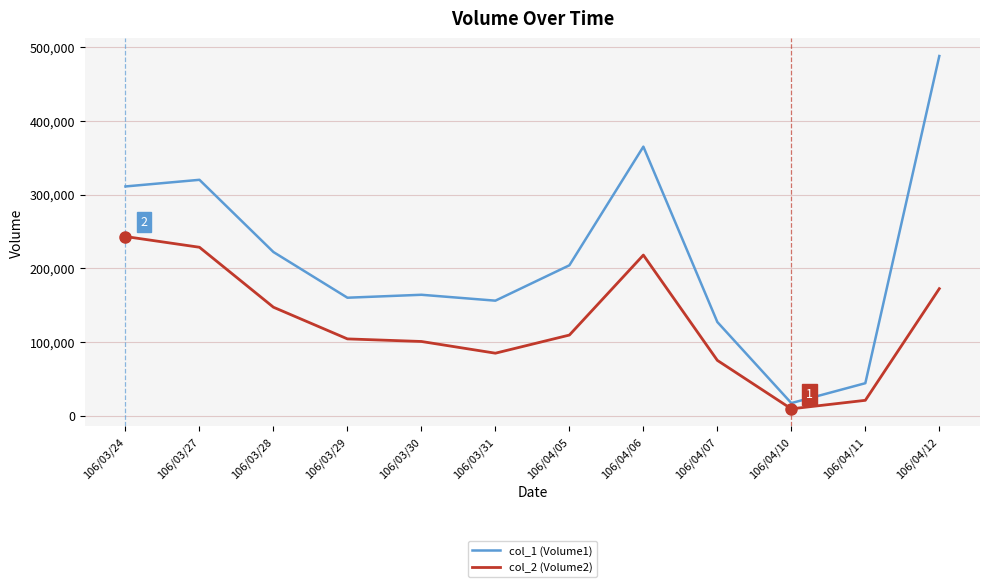

What is the approximate value of col_1 (Volume1) at 106/04/11, to the nearest 100?

44000